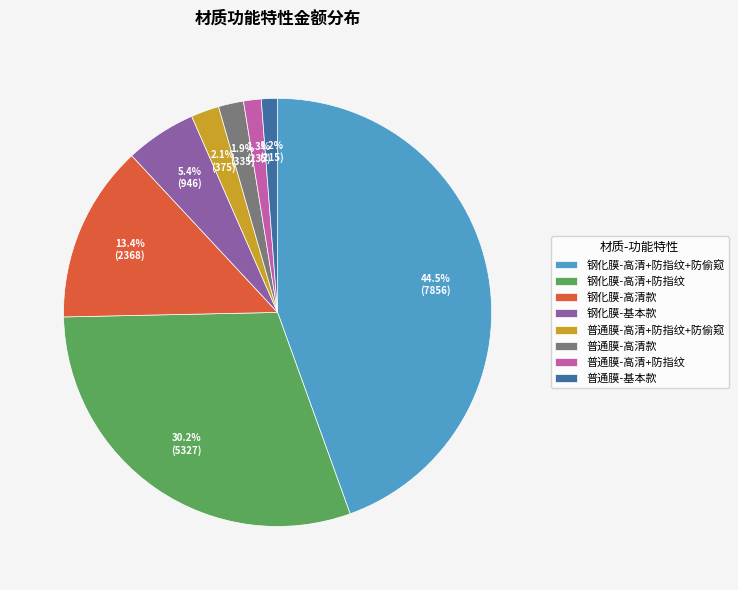

Which category has the biggest portion of the pie?

钢化膜-高清+防指纹+防偷窥